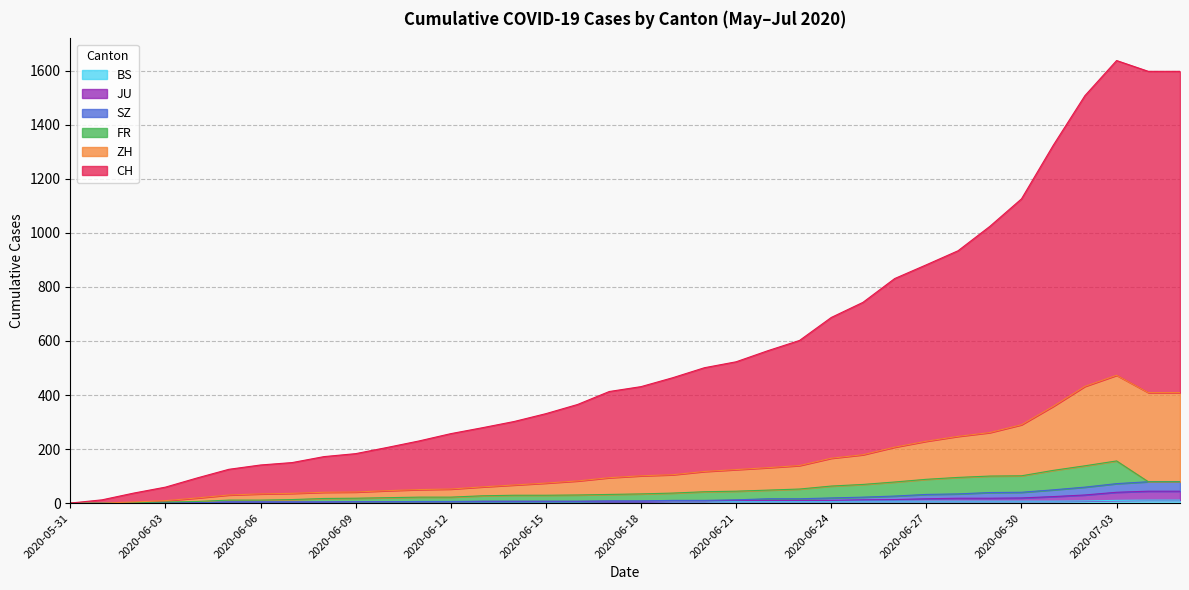

At which label does CH reach its minimum?

2020-05-31